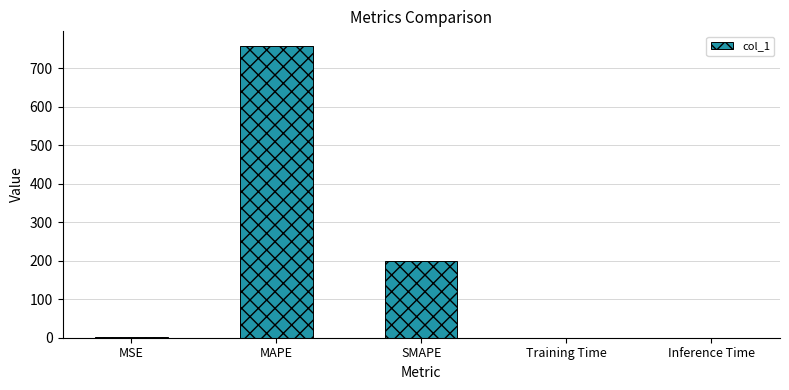

Which label corresponds to the largest value in the chart?

MAPE